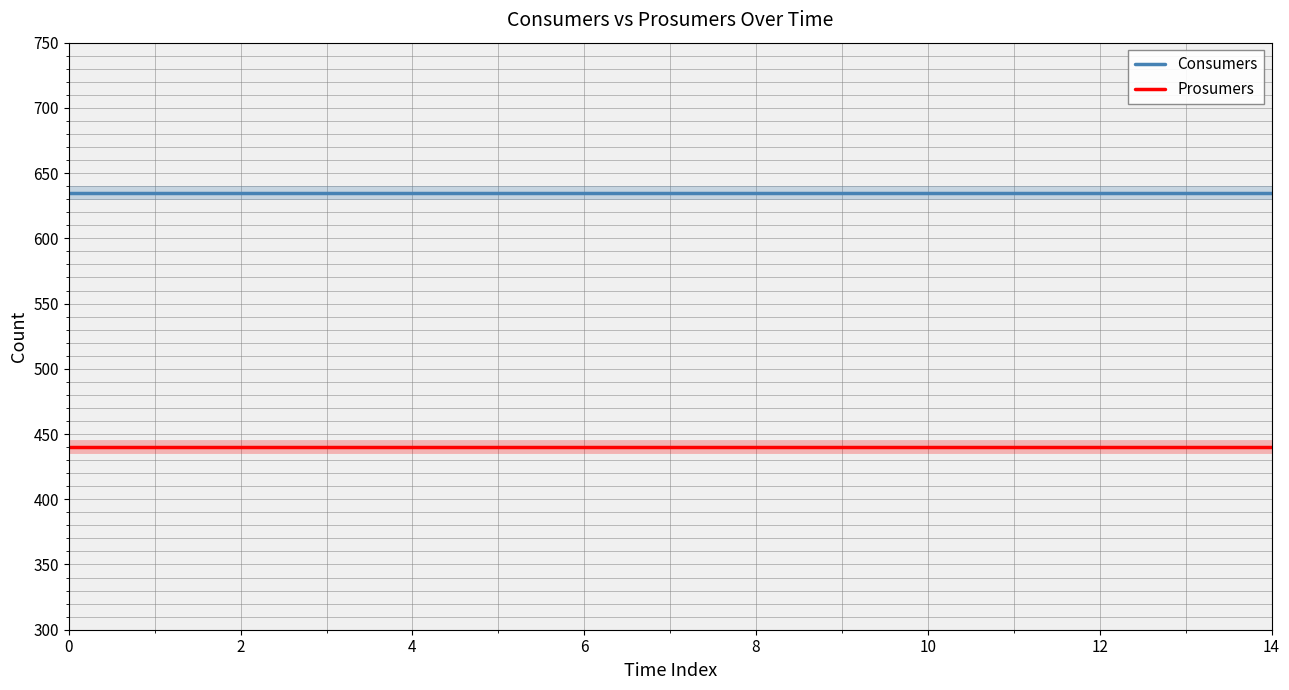

List the series in order of their overall mean, highest first.

Consumers, Prosumers